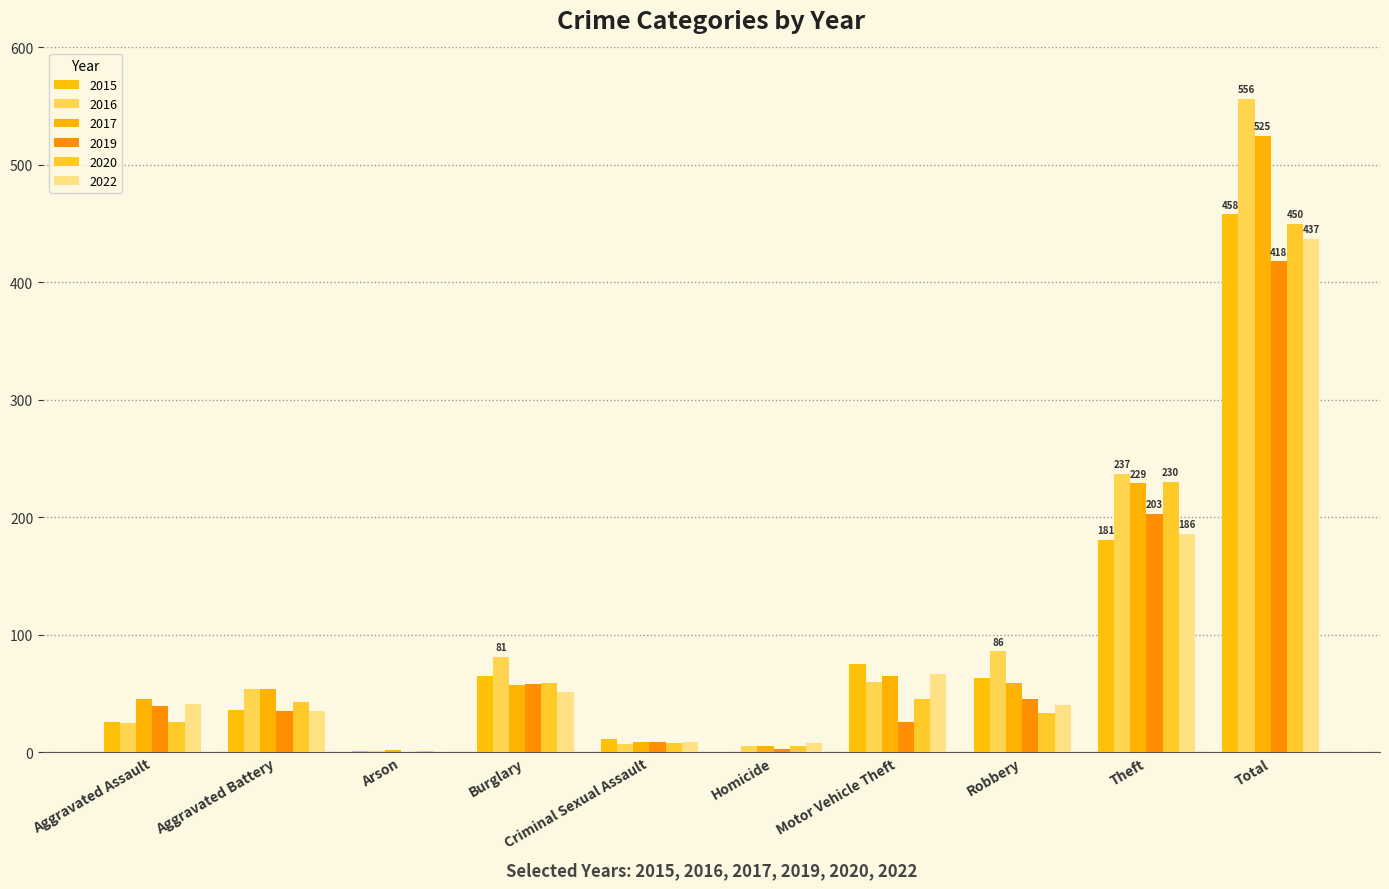

Which series has the largest range (max minus min)?

2016